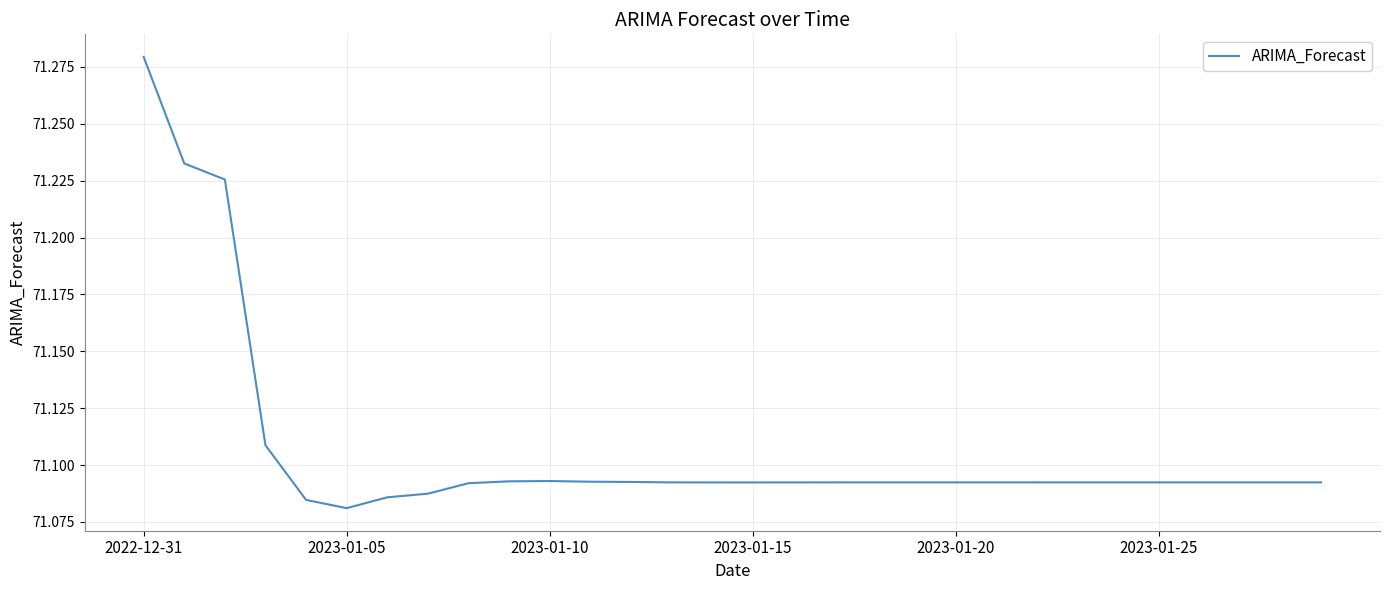

How many distinct data groups are displayed?

1